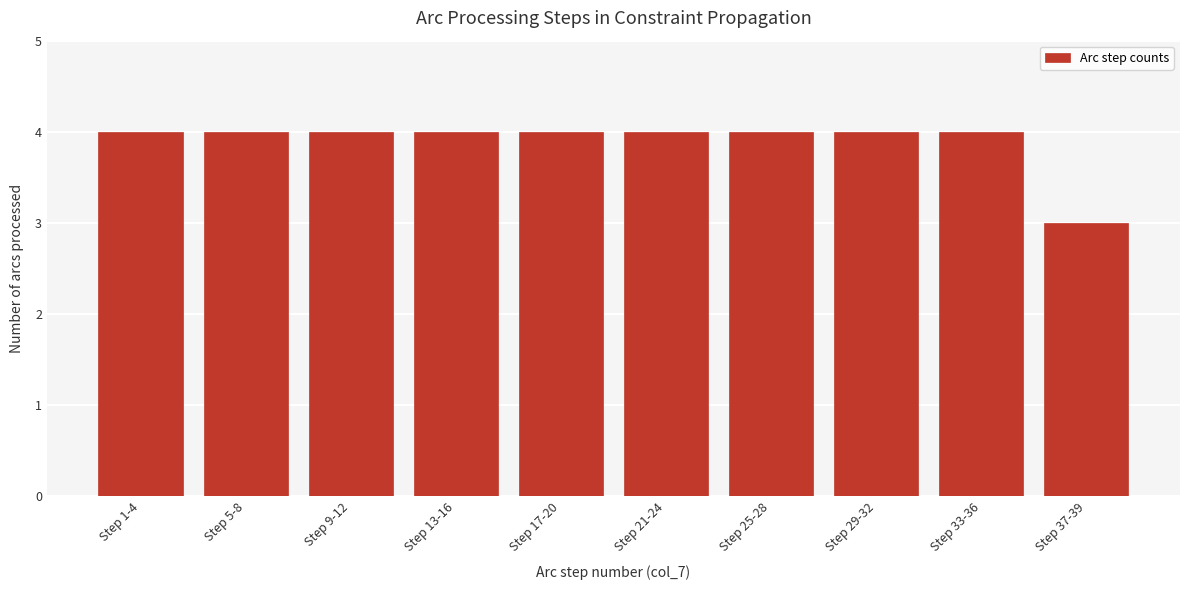

Reading right to left, what are all the values shown in this chart?

3	4	4	4	4	4	4	4	4	4